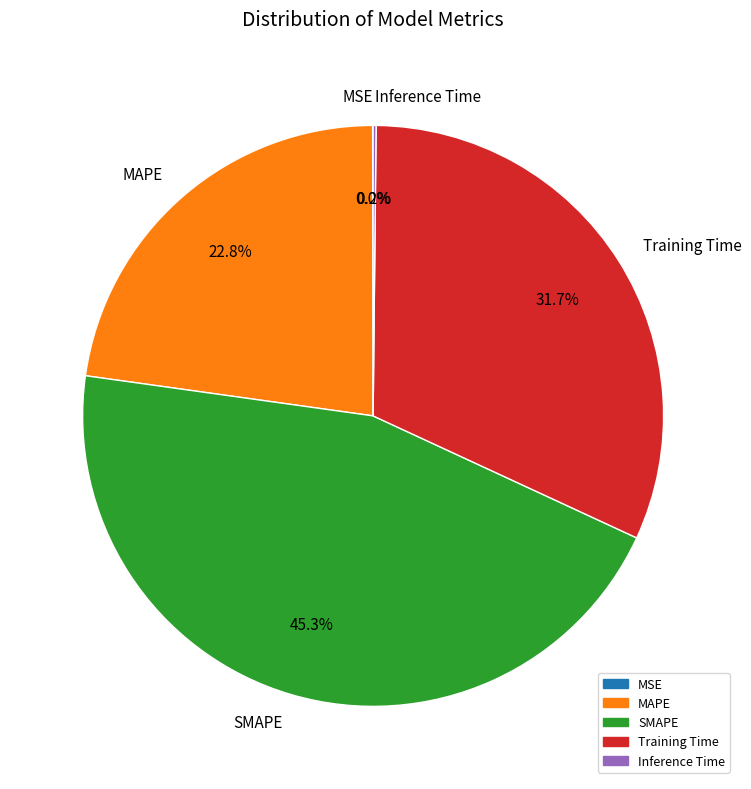

Is the sum of SMAPE and Training Time greater than half?

Yes